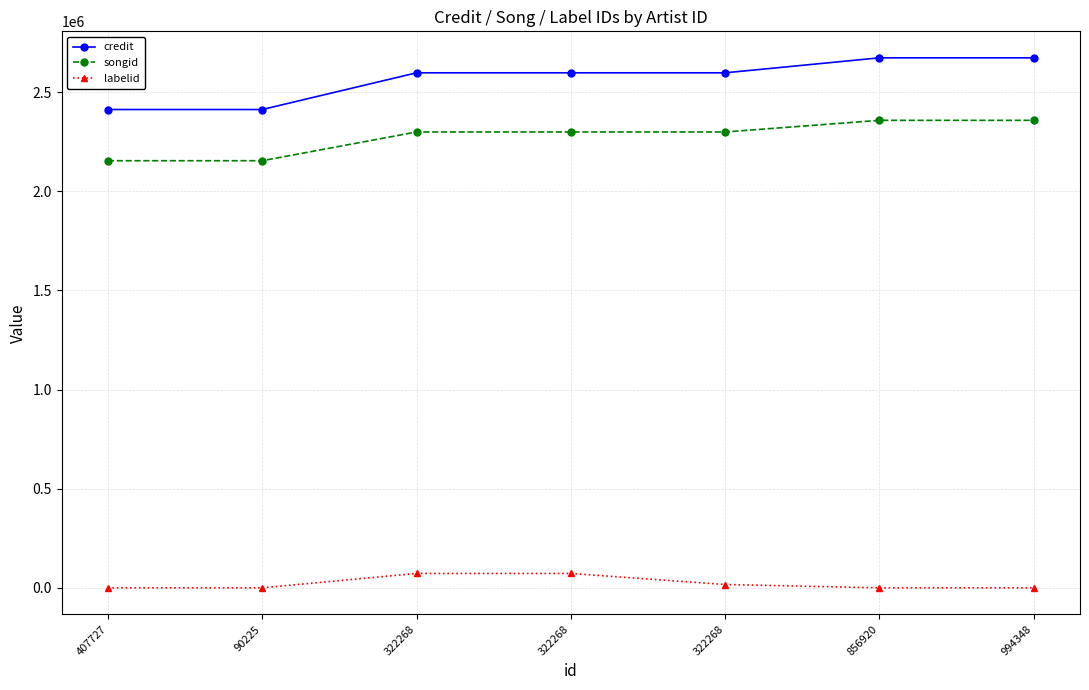

Does the chart have visible grid lines?

Yes